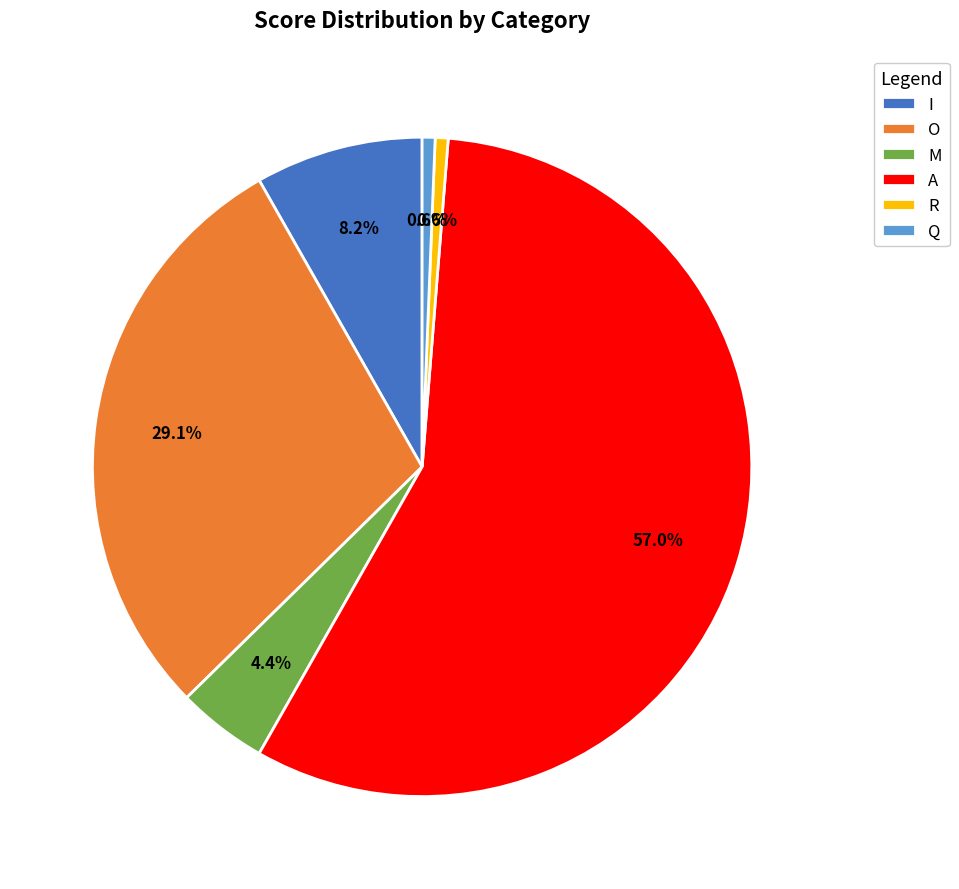

To the nearest percent, what is the average slice percentage?

17%